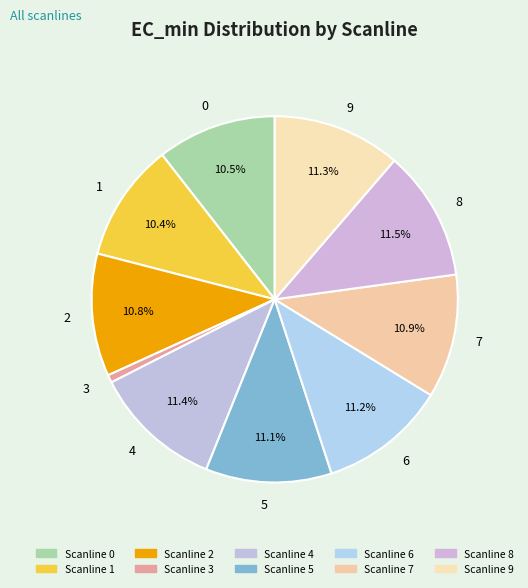

How many slices are in this pie chart?

10